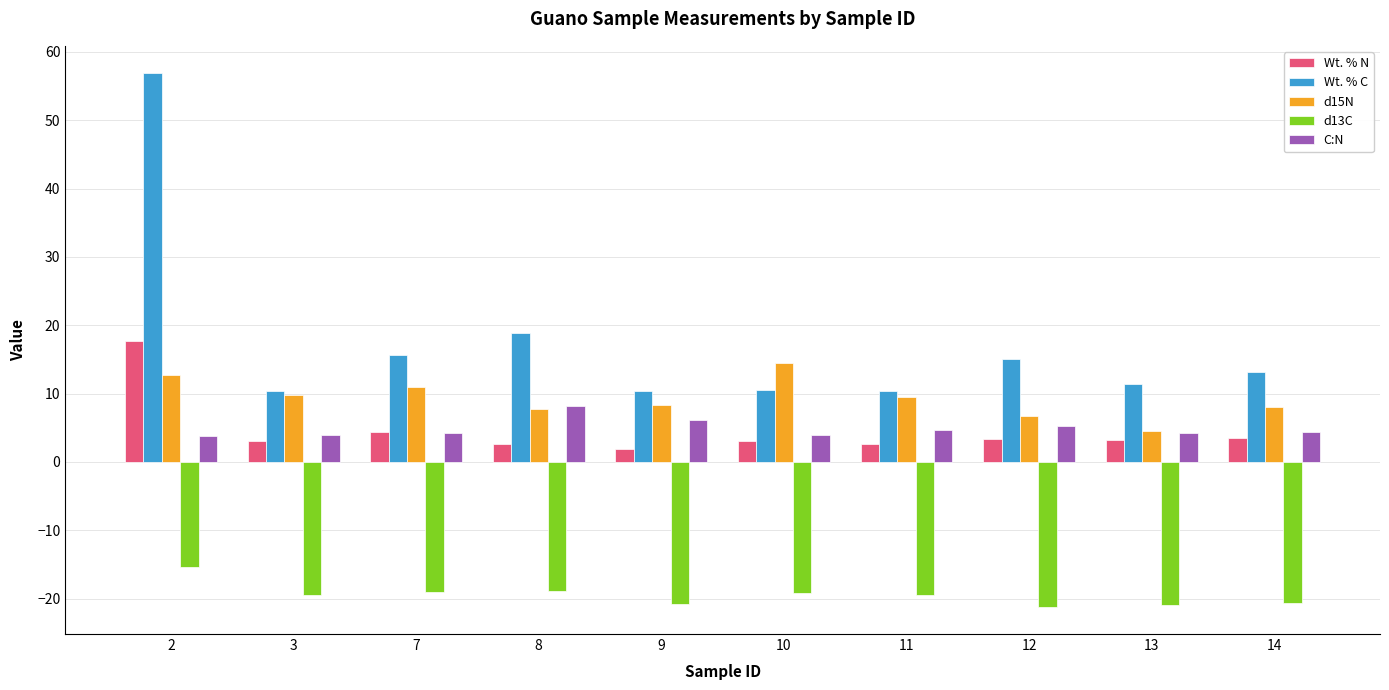

What is the difference between the highest and lowest values at 3?

29.8